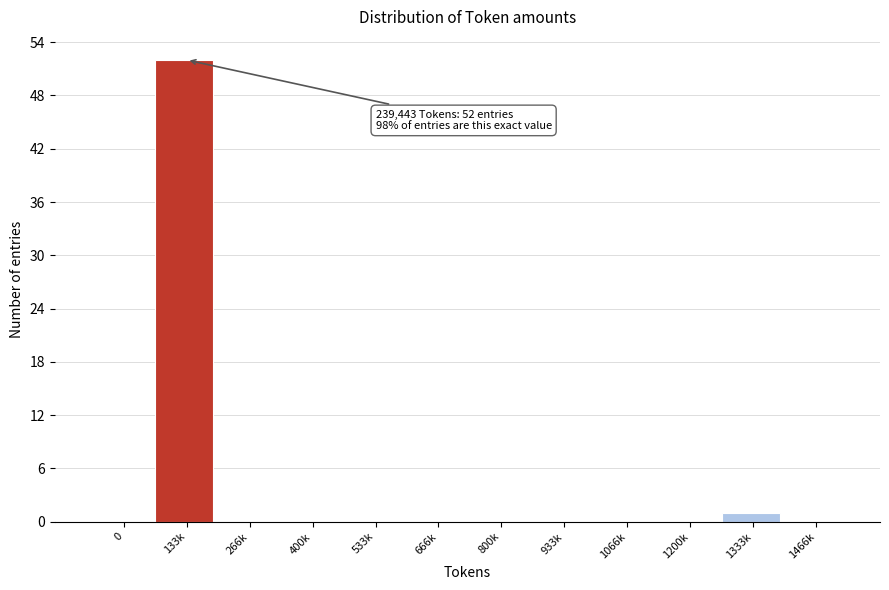

Reading left to right, extract all data points from this chart.

0=0	133k=52	266k=0	400k=0	533k=0	666k=0	800k=0	933k=0	1066k=0	1200k=0	1333k=1	1466k=0